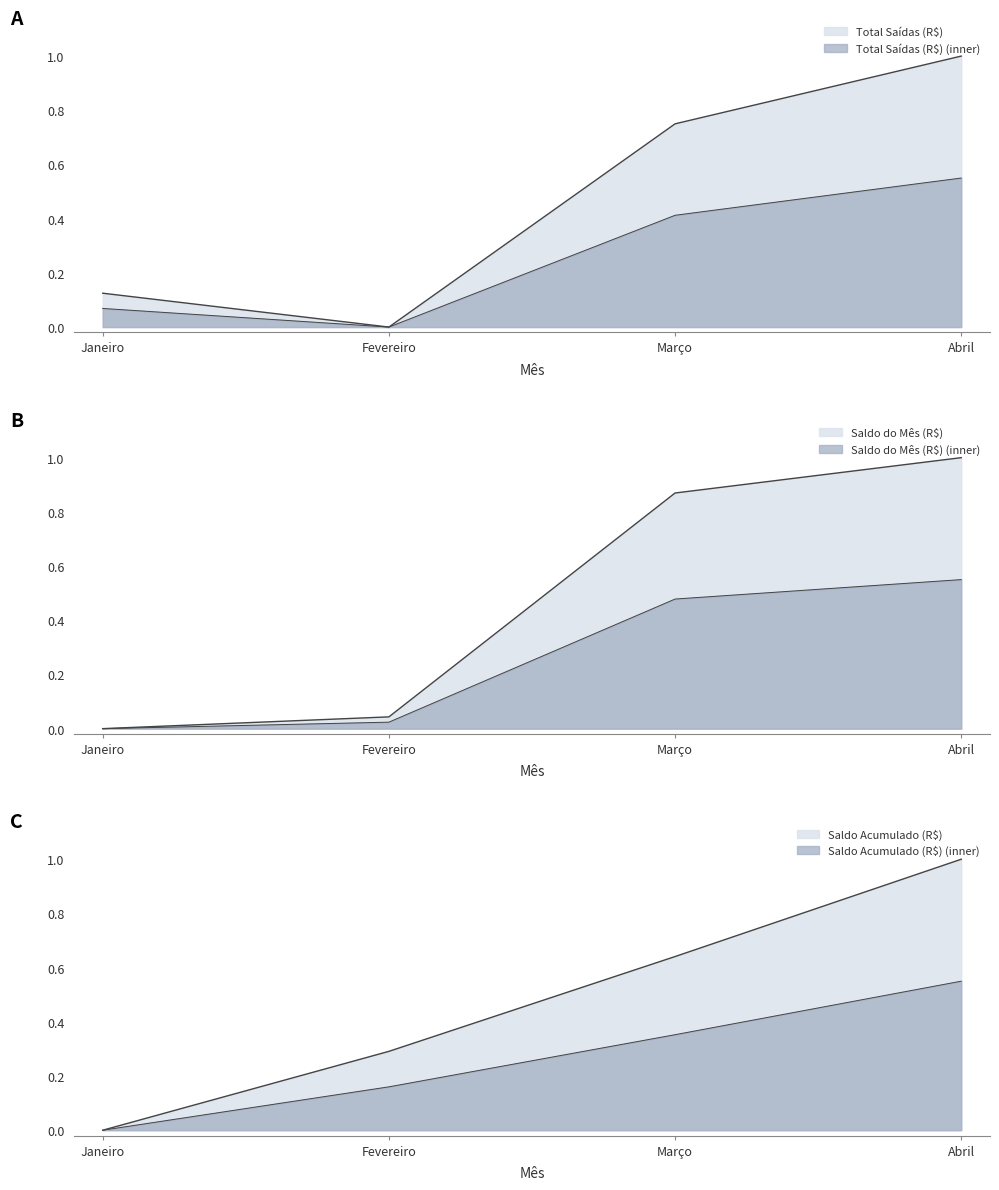

What position from the left is Fevereiro?

2